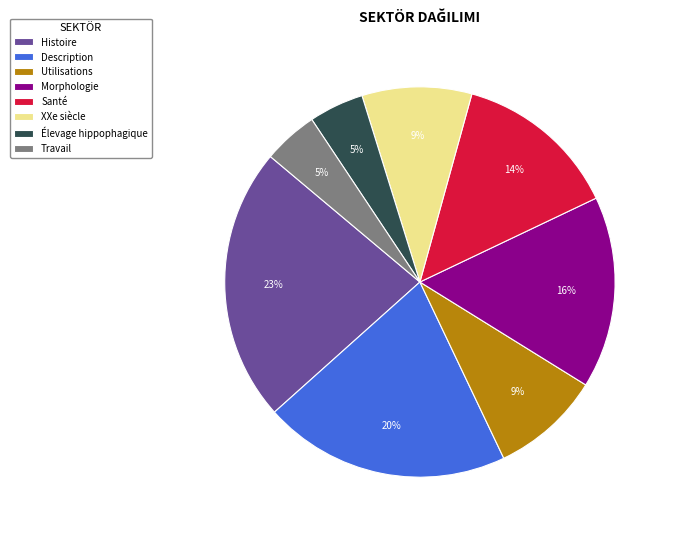

To the nearest percent, what portion does Élevage hippophagique represent?

5%